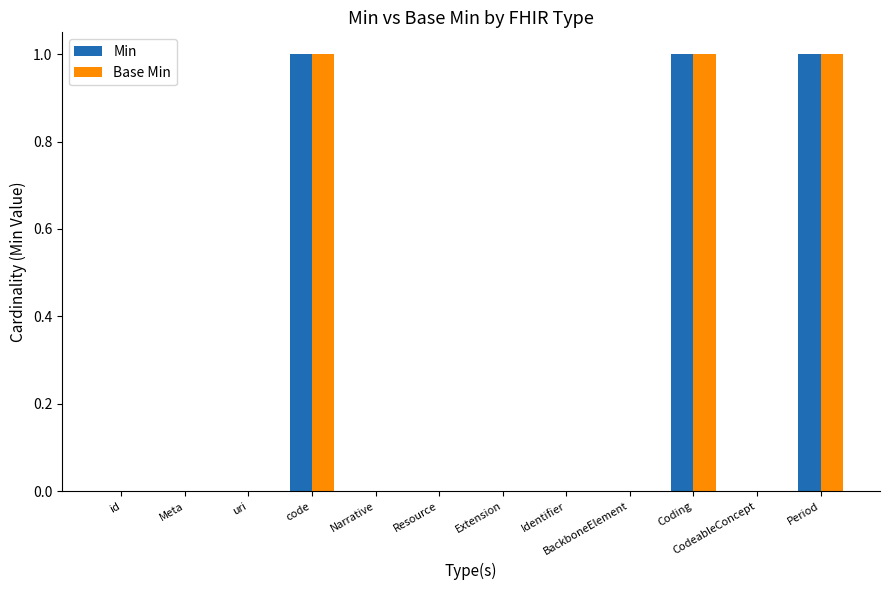

Is it true that Min equals 1 at code?

True